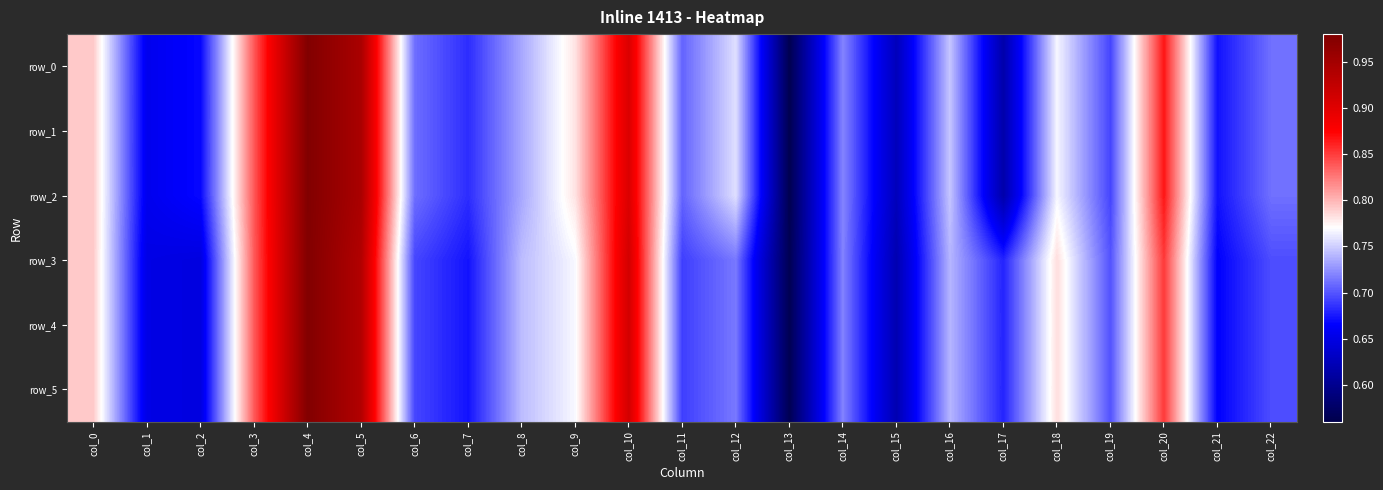

What is the total value across all series at col_14?

4.3